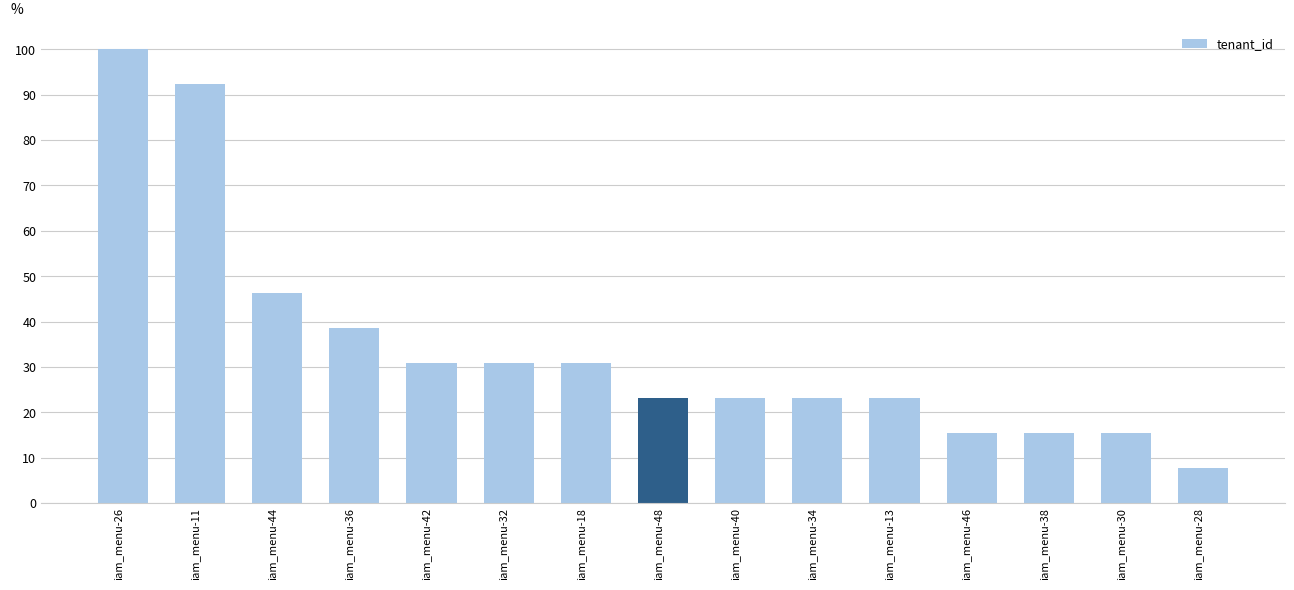

What is the minimum value shown in the chart?

7.7